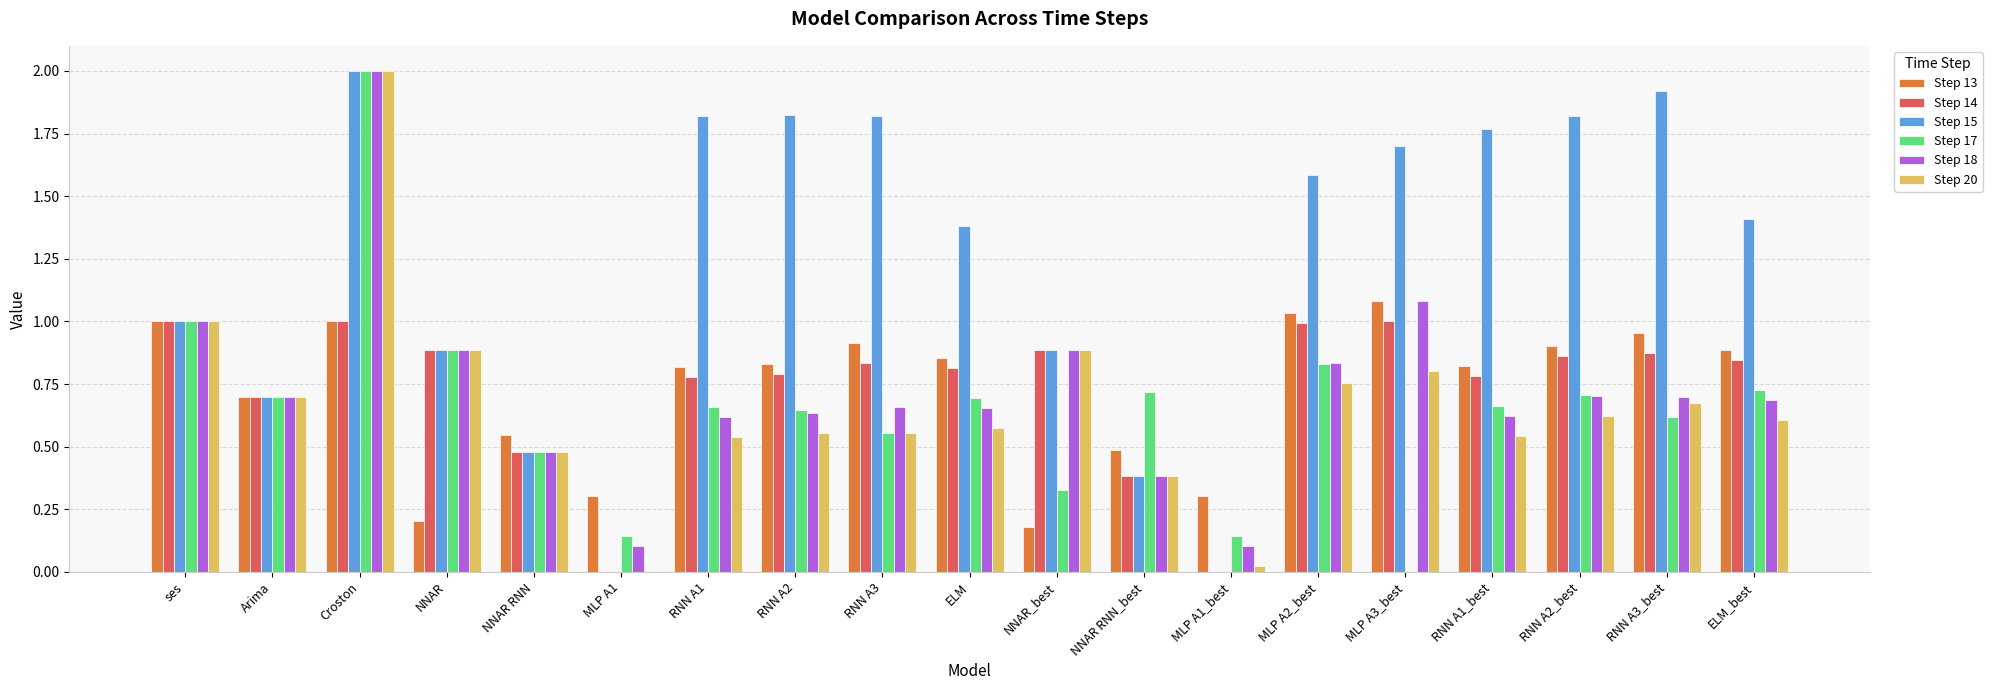

What is the sum of the Step 14 values at Croston and MLP A2_best?

2.0